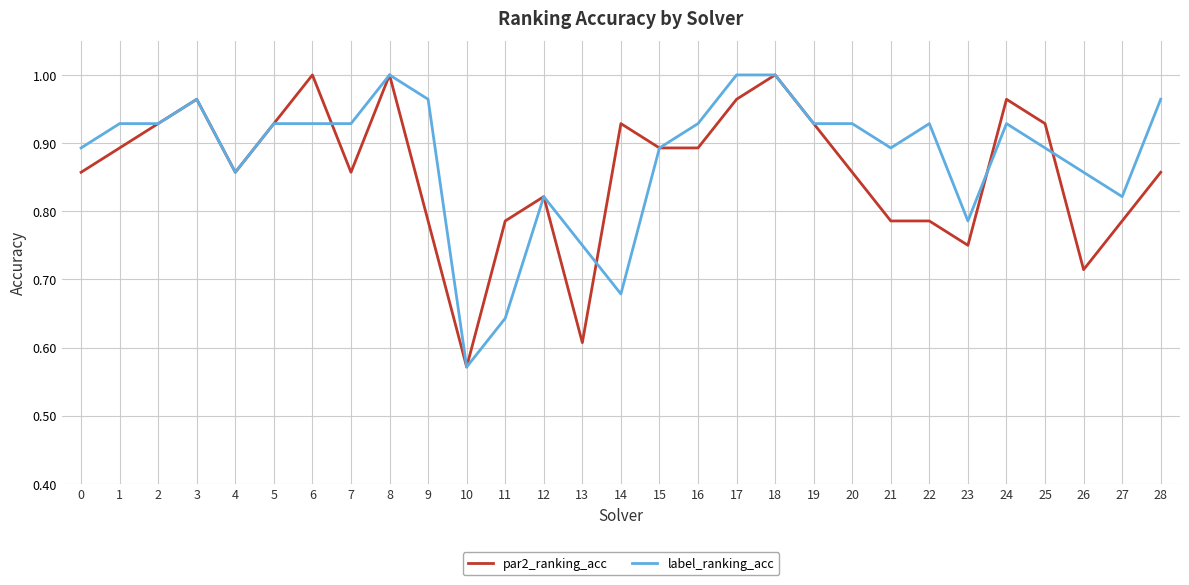

At which label is par2_ranking_acc closest to 0?

10